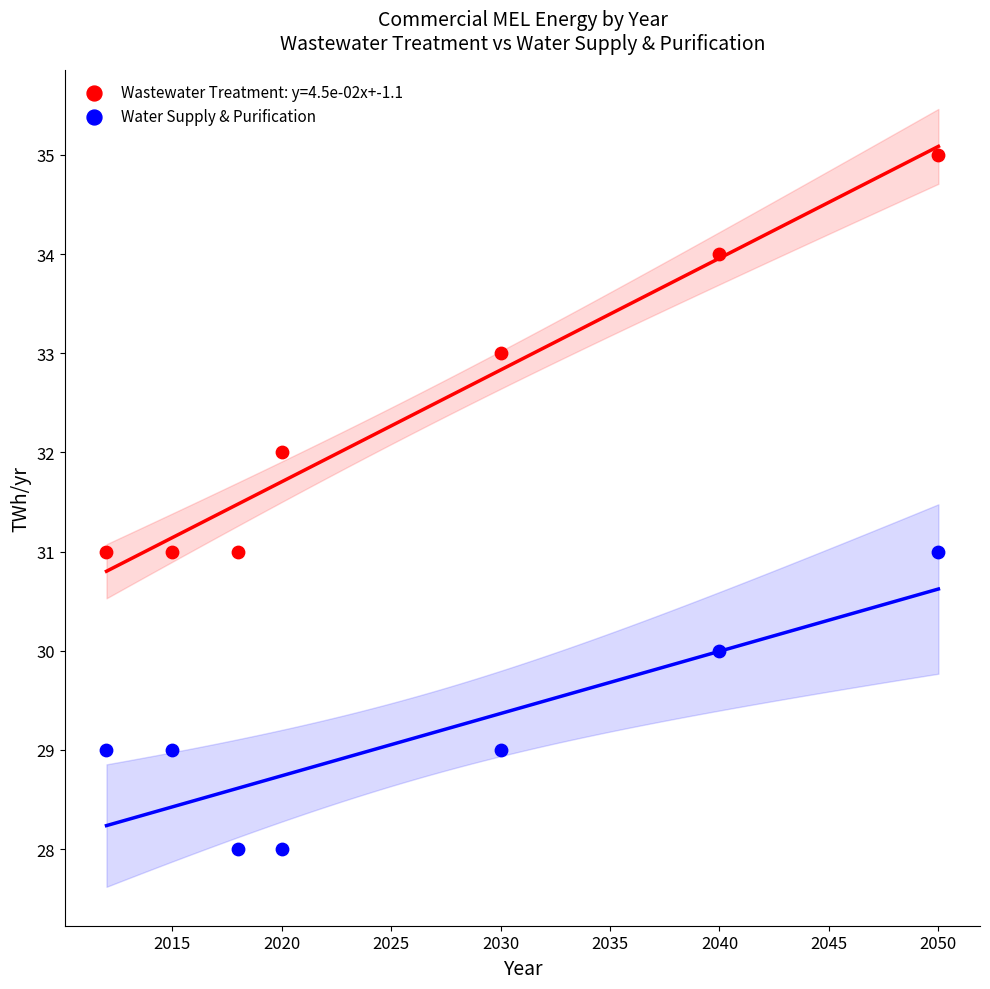

Which series reaches the maximum Y coordinate?

Wastewater Treatment: y=4.5e-02x+-1.1